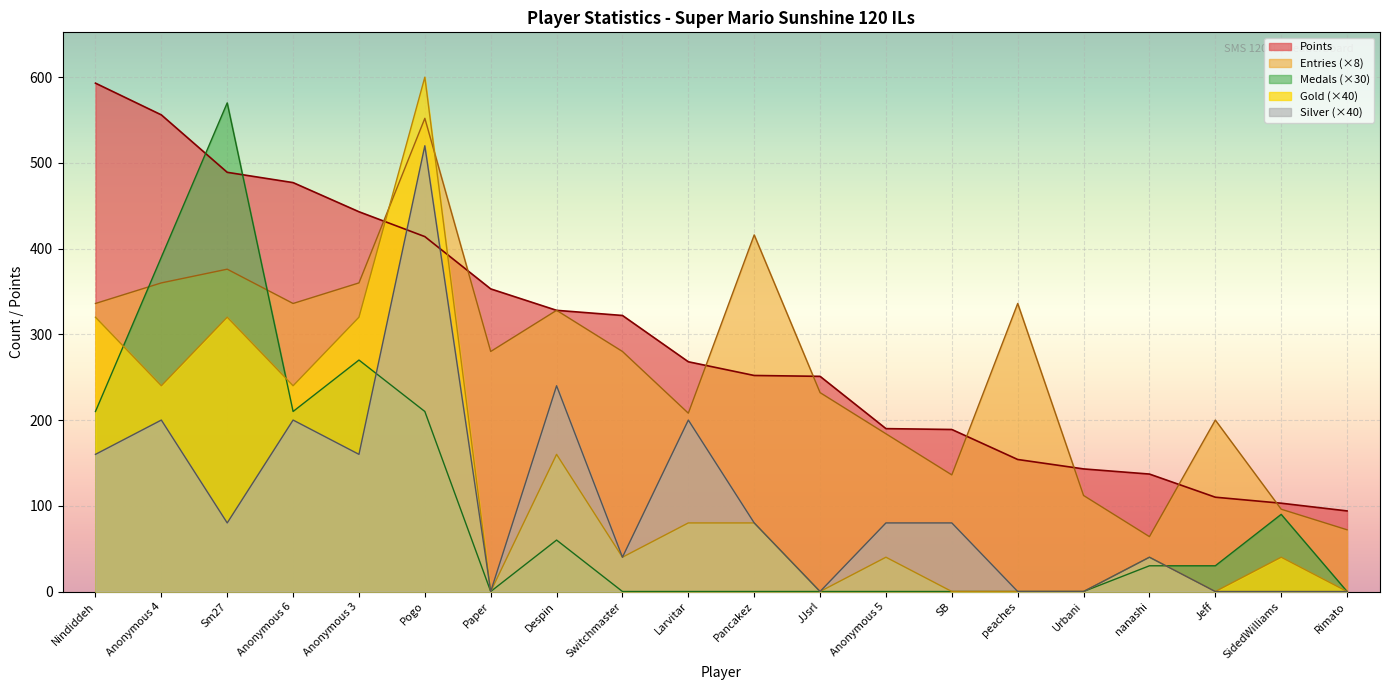

Which has a higher value, Switchmaster or nanashi?

Switchmaster